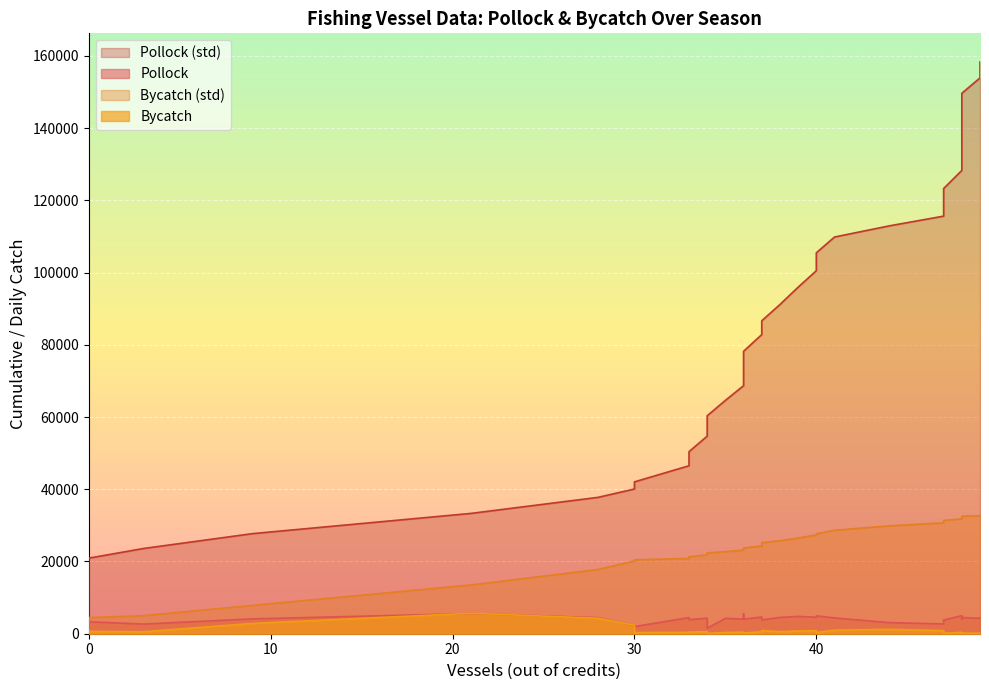

At 35, list the series in order from smallest to largest.

Bycatch, Pollock, Bycatch (std), Pollock (std)